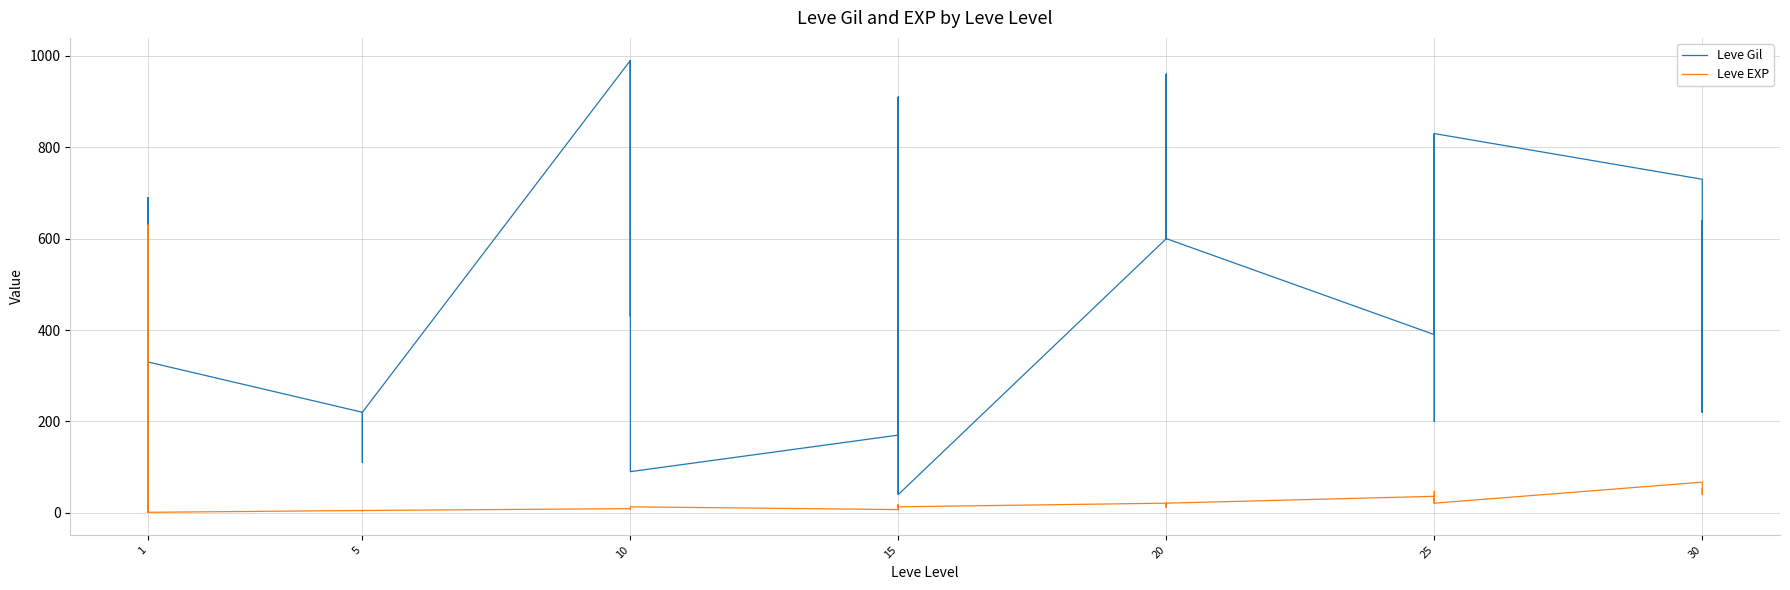

Reading left to right, what are all the values shown in this chart?

Leve Gil: 160	114	115	690	690	330	220	110	220	220	220	220	990	430	990	990	990	90	170	910	170	40	910	40	600	960	600	600	960	600	390	820	830	200	200	830	730	220	640	220
Leve EXP: 1	630	630	1	1	1	5	4	5	5	5	5	9	8	9	9	9	13	7	18	7	13	18	13	21	12	21	21	12	21	36	30	21	47	47	21	67	52	40	52